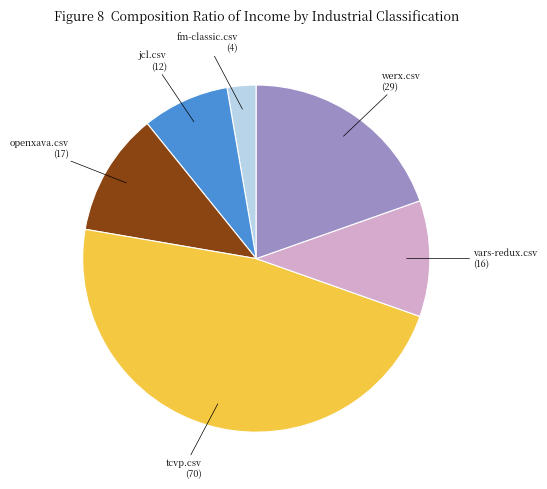

Is it true that jcl.csv is 8% of the pie?

True